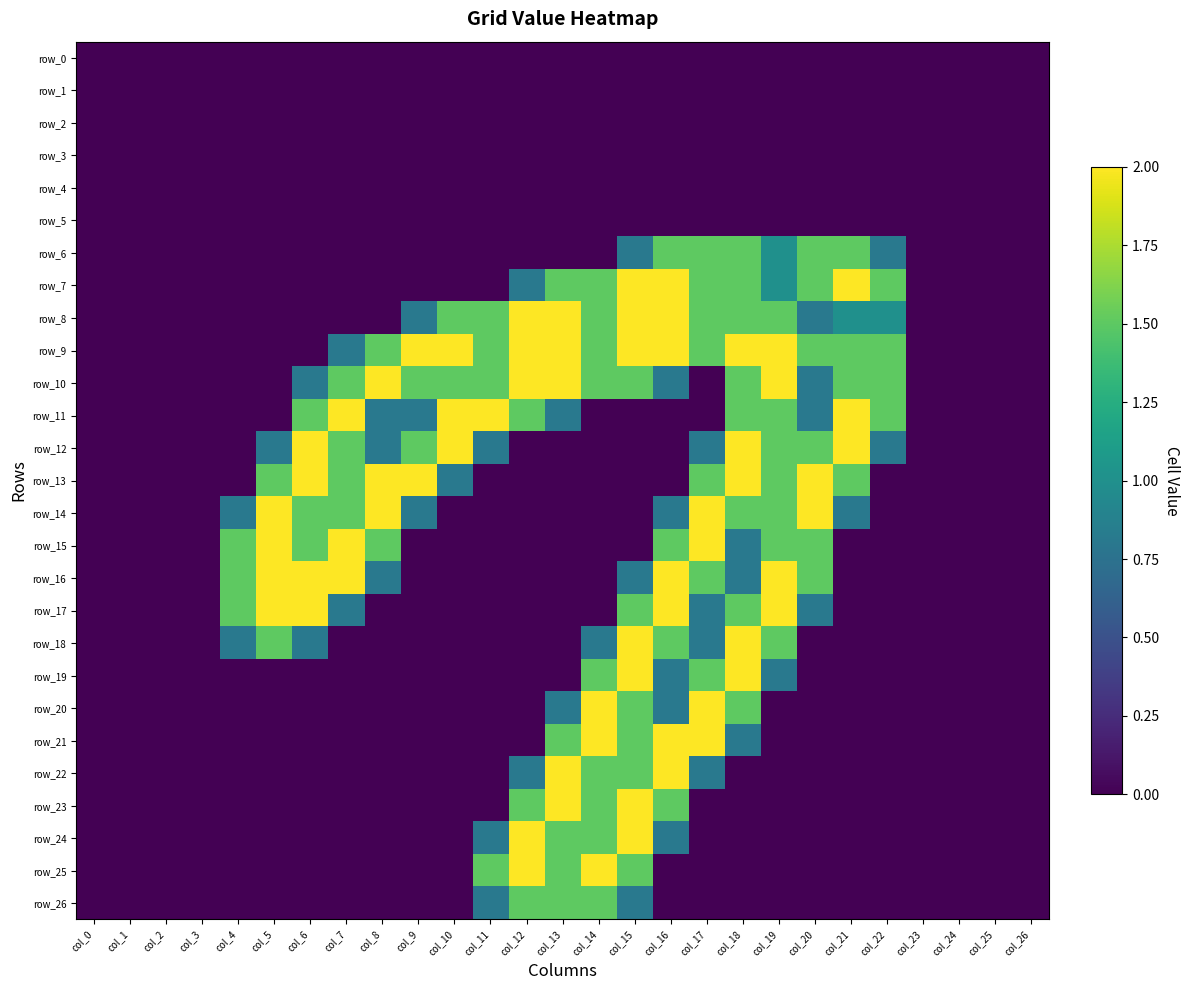

The value of row_6 at col_10 is -0.9. True or false?

False